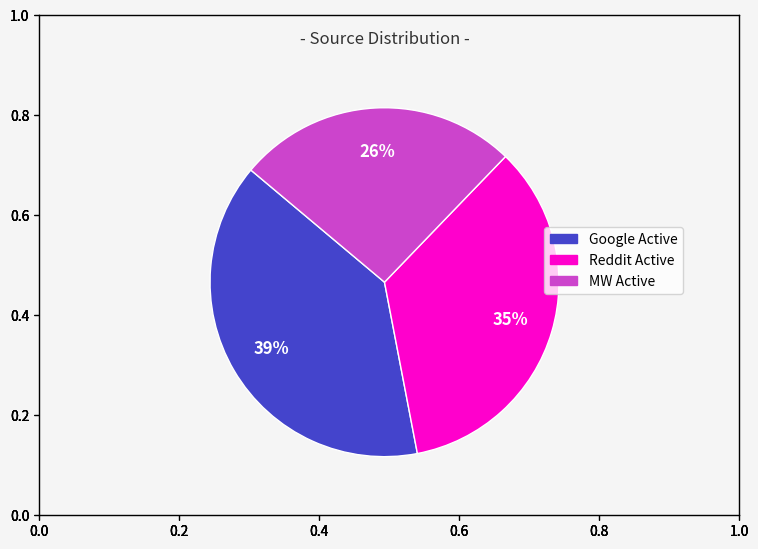

How many slices are in this pie chart?

3